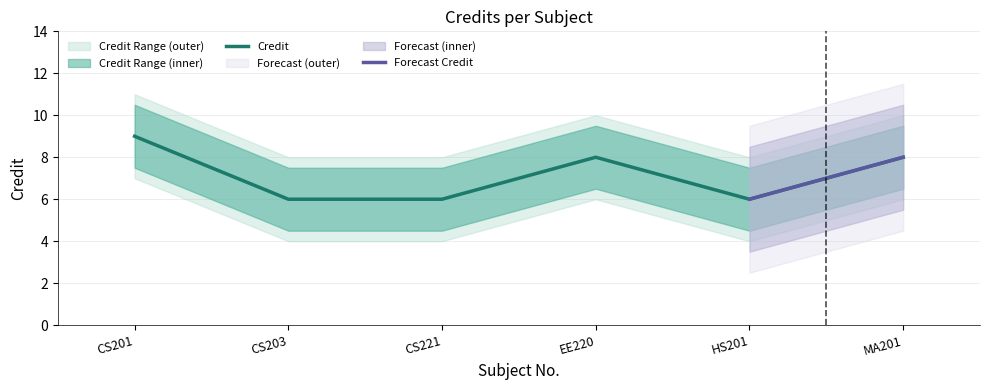

Rank the categories by value from highest to lowest.

CS201, EE220, MA201, CS203, CS221, HS201